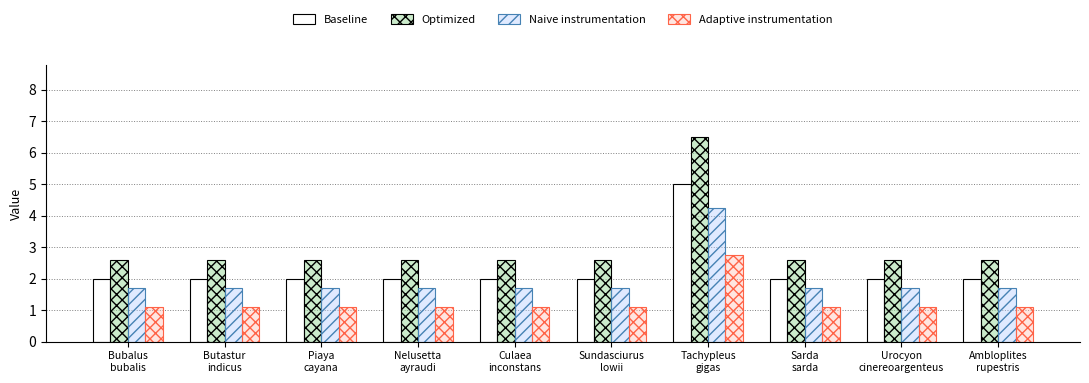

What is the spread (max minus min) of values at Culaea
inconstans?

1.5